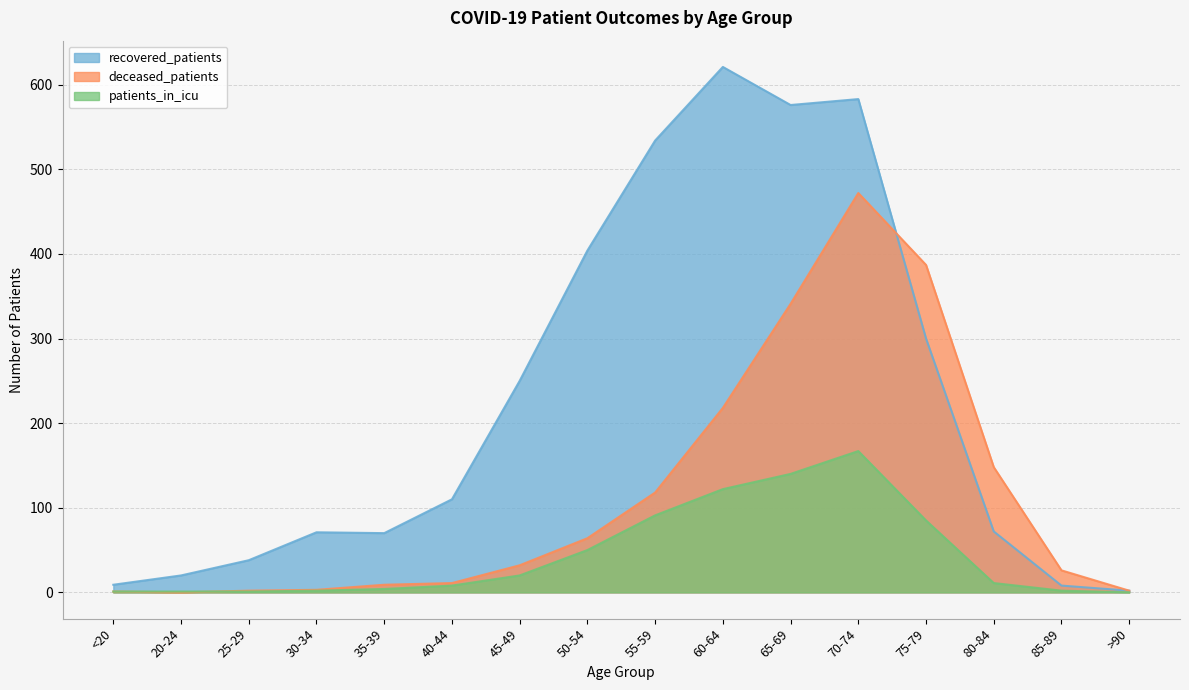

Where does the deceased_patients series first go above 32?

50-54